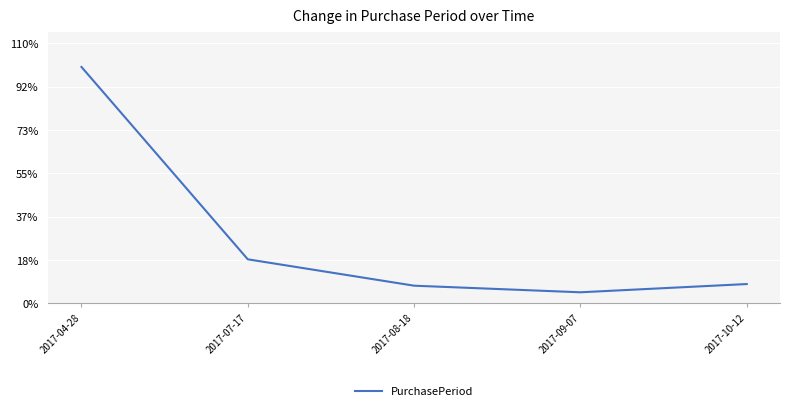

How many interior local valleys (lower than both neighbors) does the data have?

1